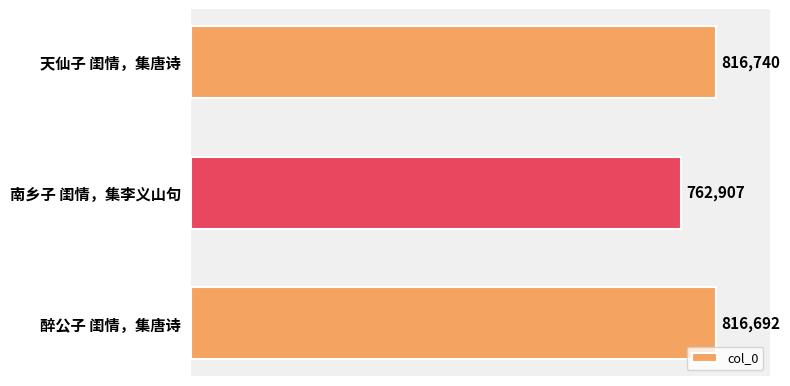

Reading bottom to top, transcribe all the data shown in this chart.

醉公子 闺情，集唐诗=816692	南乡子 闺情，集李义山句=762907	天仙子 闺情，集唐诗=816740